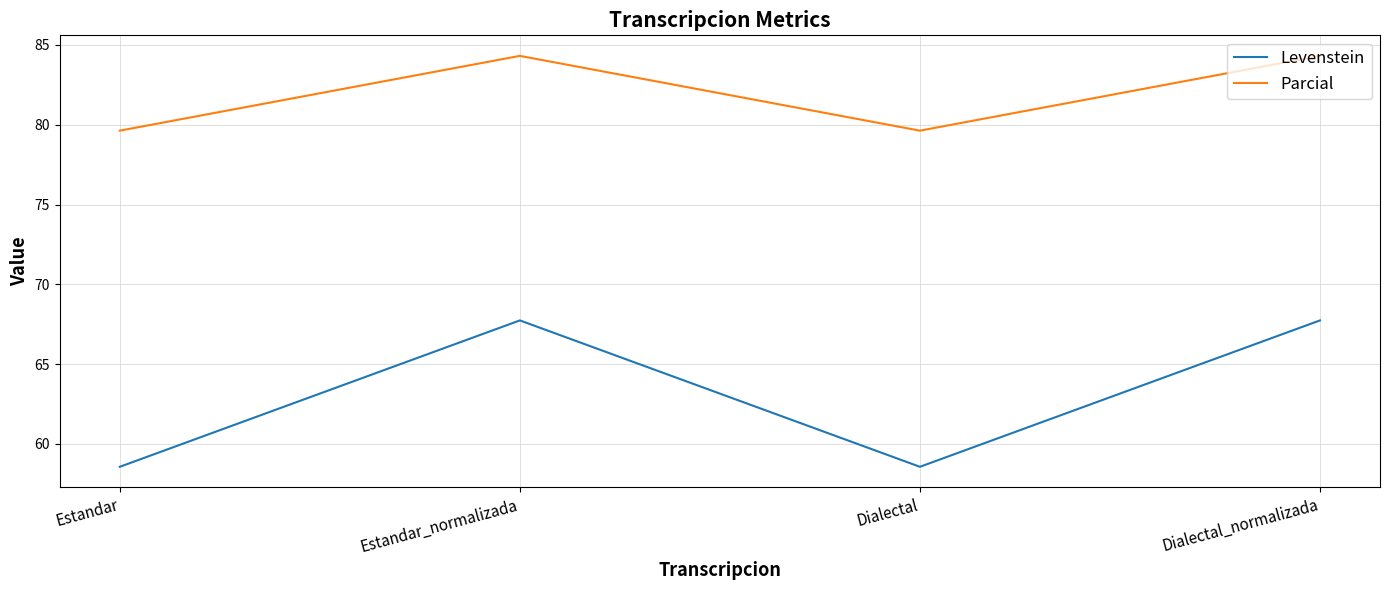

What is the difference between the highest and lowest values at Dialectal_normalizada?

16.6